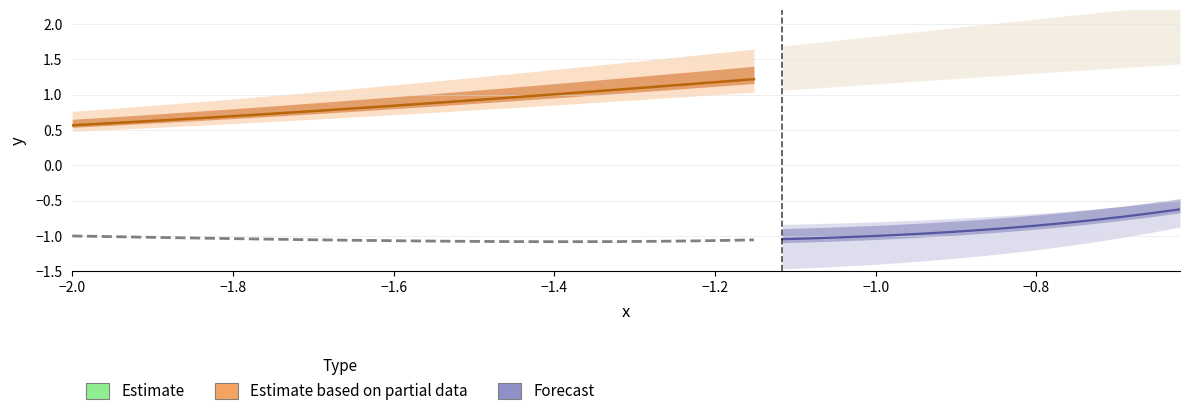

The x series shows -0.3 at 16. True or false?

False